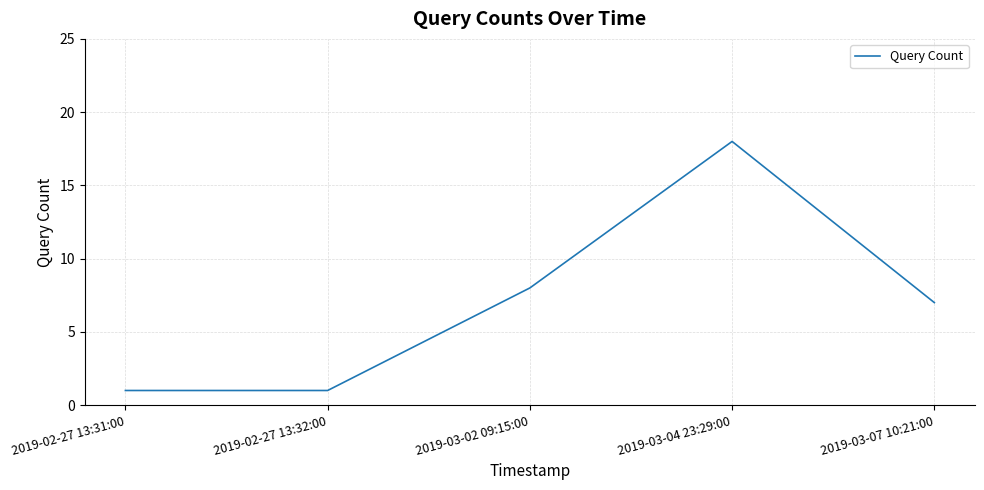

True or false: there are more than 2 points higher than both neighbors.

False